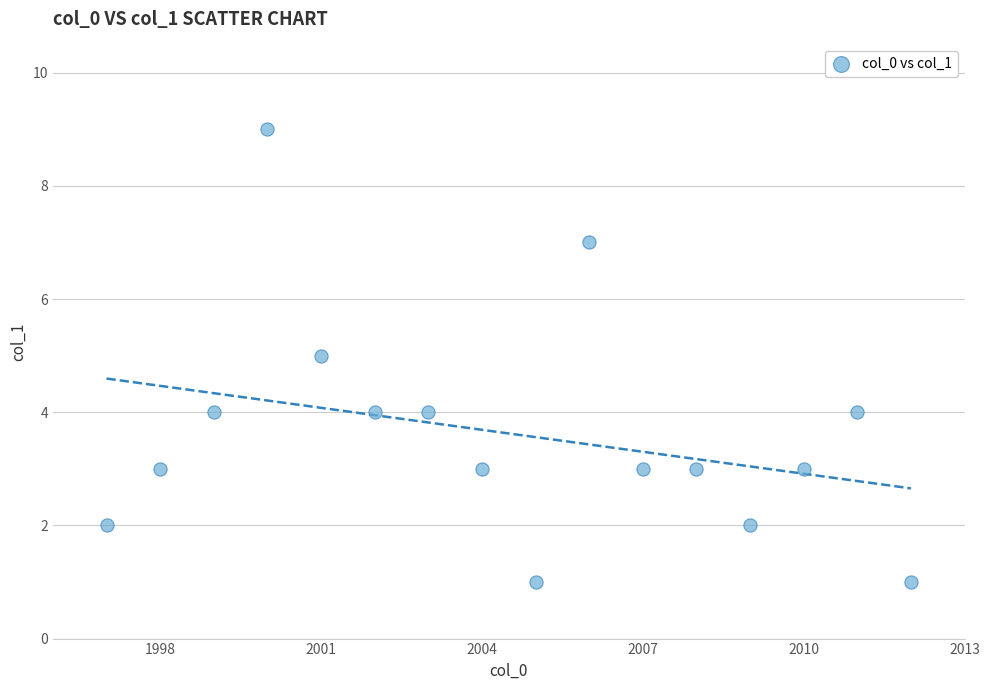

What is the range of Y values (max minus min)?

8